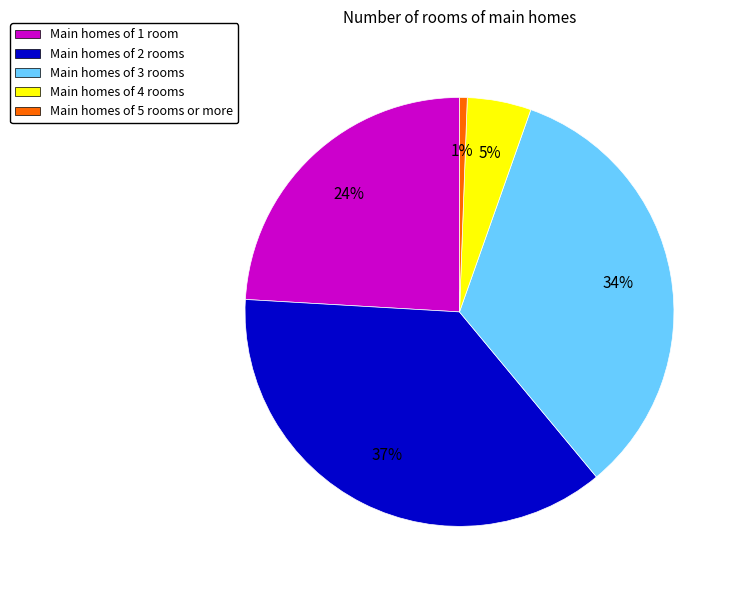

To the nearest percent, what is the average slice percentage?

20%